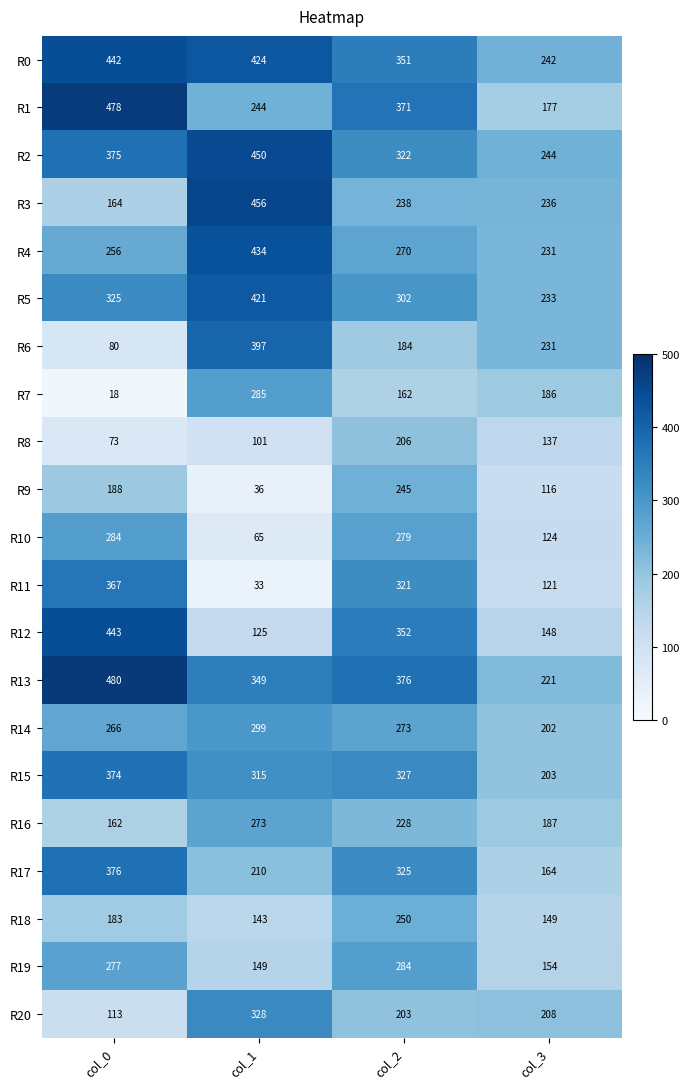

Between col_2 and col_3, which series saw the biggest shift?

R12